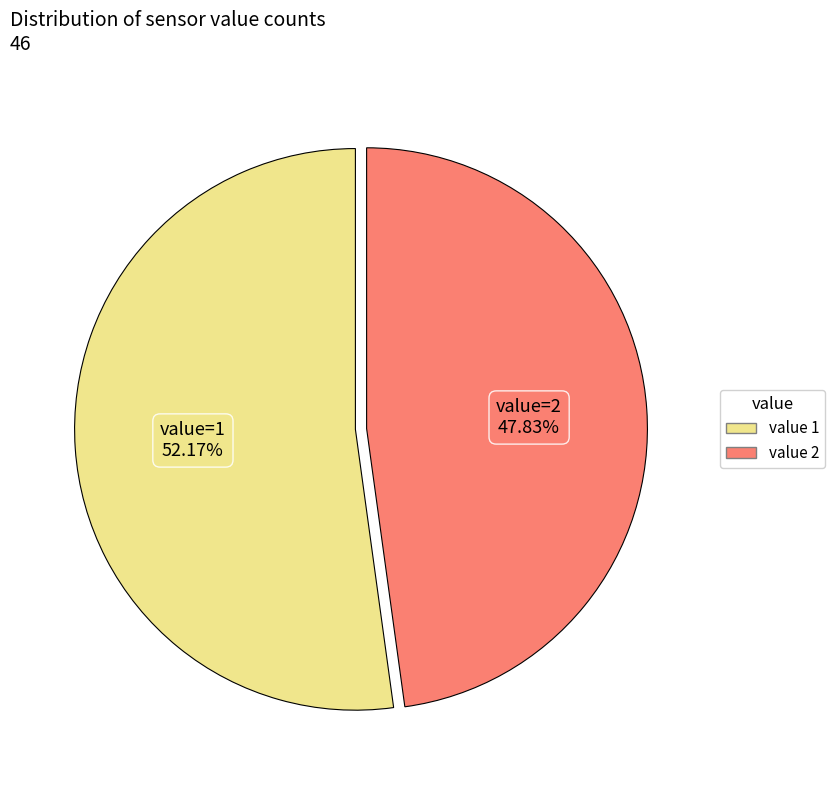

How many segments does this pie chart have?

2